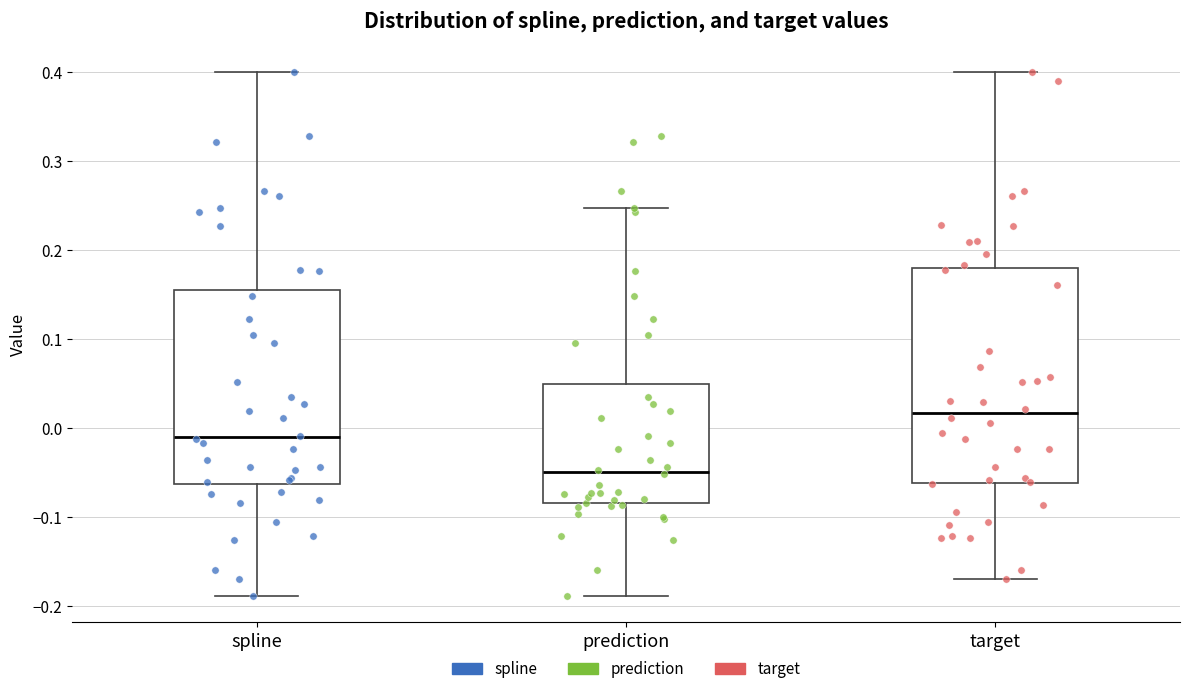

Reading left to right, read every box against the y-axis: the position of its median line, the range the box covers, and the ends of its whiskers. The values are not printed on the chart, so give them approximately, as read against the axis.

spline: median -0.01, box -0.06 to 0.16, whiskers -0.19 to 0.40
prediction: median -0.05, box -0.08 to 0.05, whiskers -0.19 to 0.25
target: median 0.02, box -0.06 to 0.18, whiskers -0.17 to 0.40